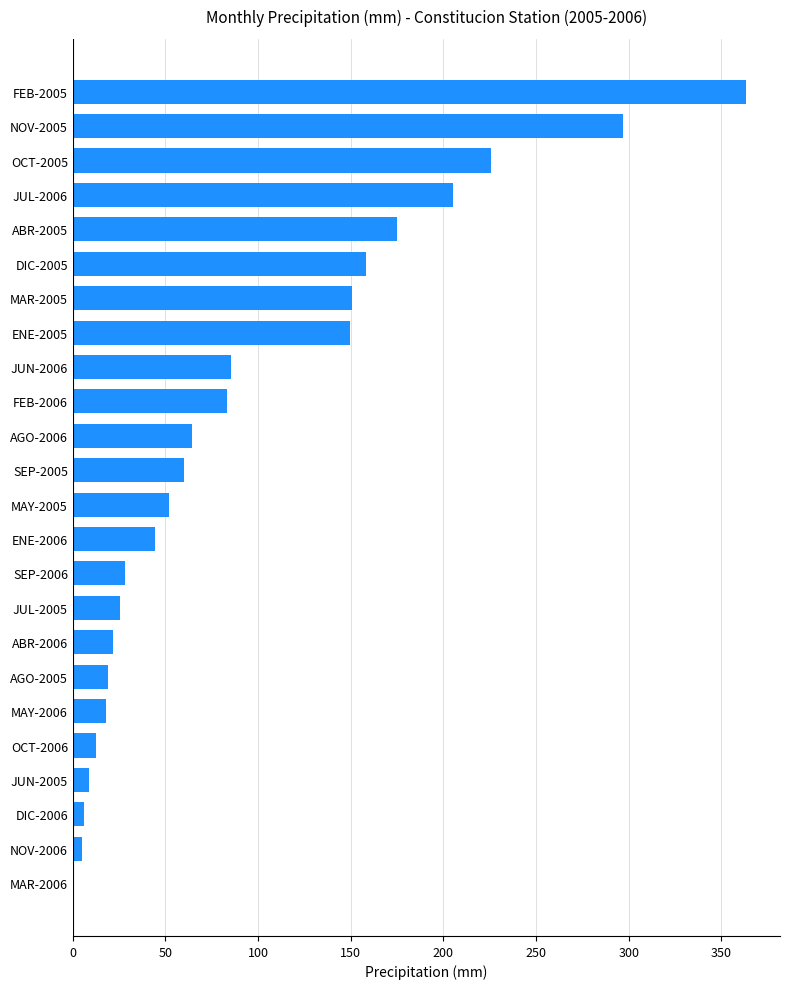

What is the change in value from FEB-2006 to OCT-2005?

+142.6